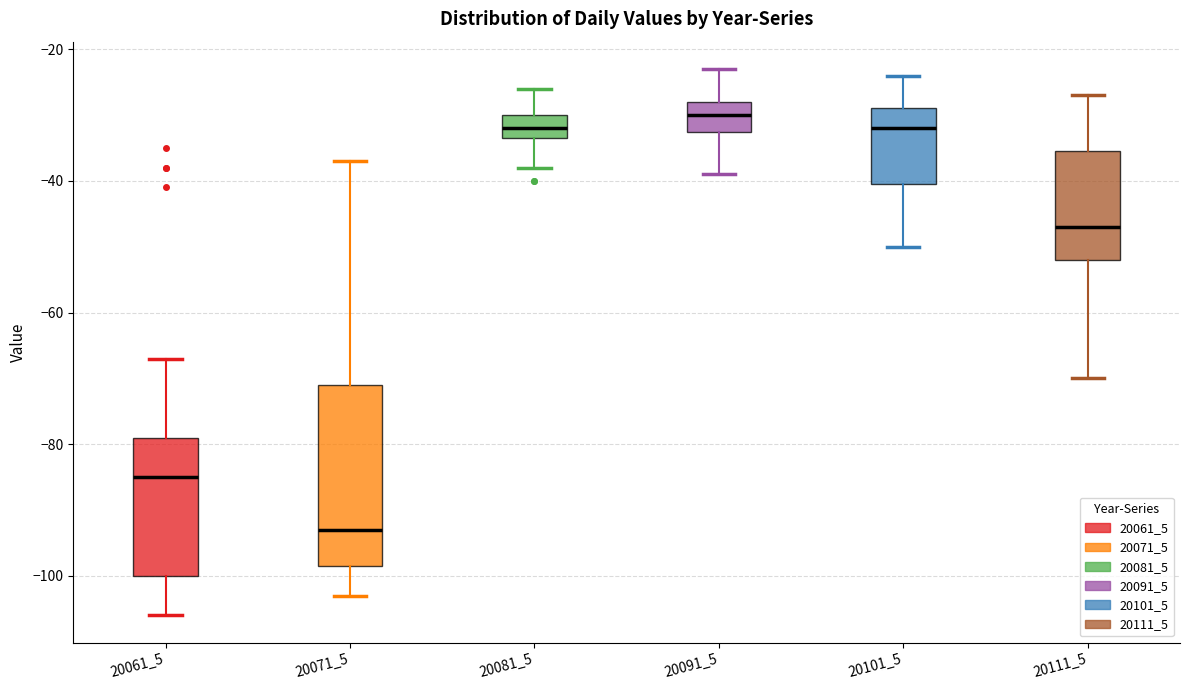

Where does the median line of the box at x = 20091_5 sit on the y-axis? The values are not printed on the chart, so give them approximately, as read against the axis.

-30